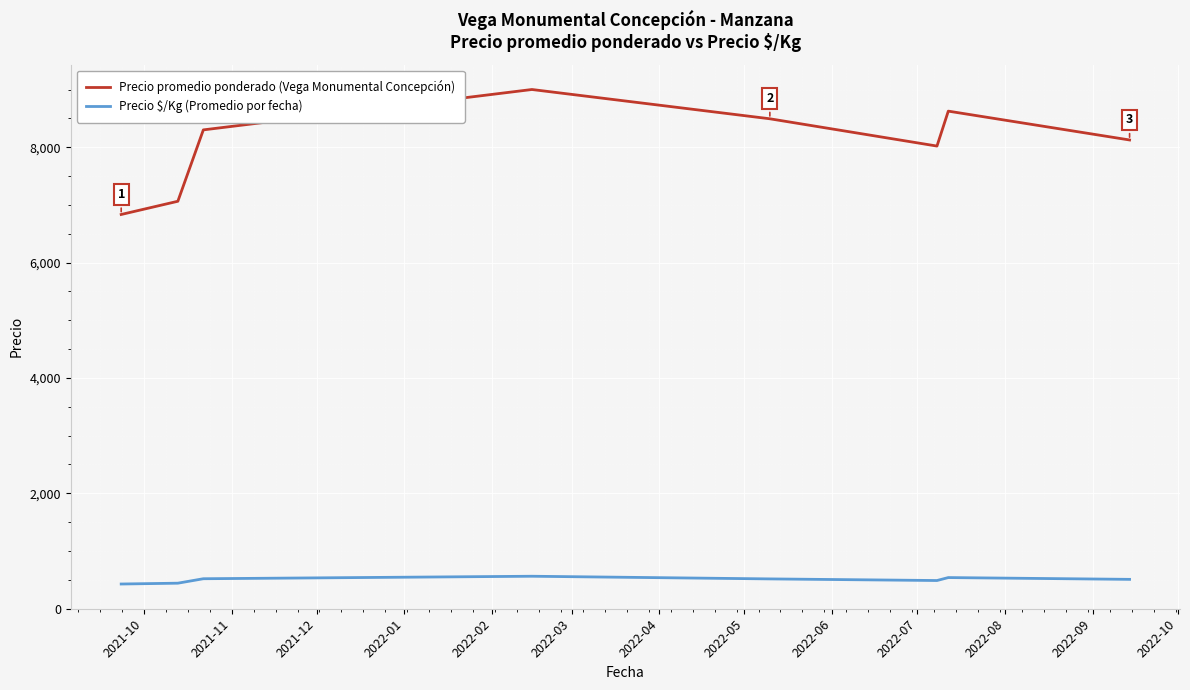

True or false: Precio promedio ponderado (Vega Monumental Concepción) and Precio $/Kg (Promedio por fecha) cross at least once.

False